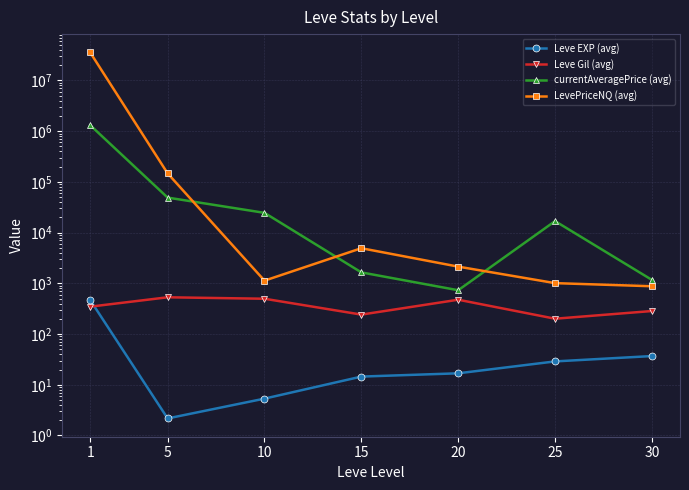

In Leve EXP (avg), how many points are lower than both neighbors (excluding endpoints)?

1